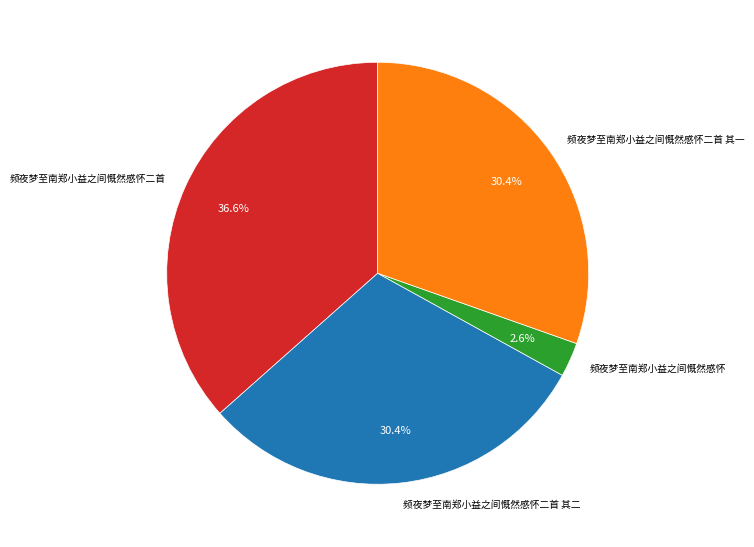

Which category has the smallest portion of the pie?

频夜梦至南郑小益之间慨然感怀